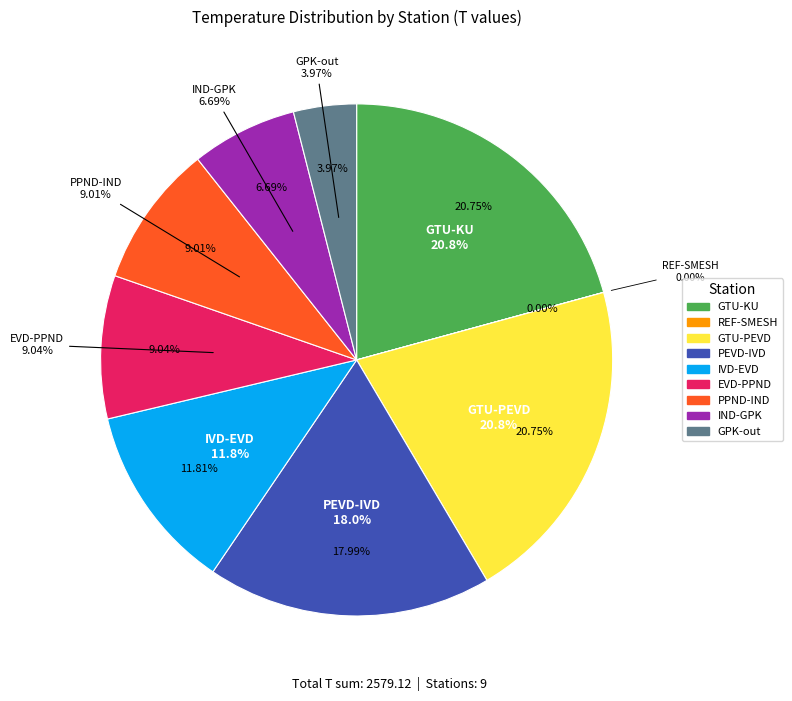

Rank the categories by value from lowest to highest.

REF-SMESH, GPK-out, IND-GPK, PPND-IND, EVD-PPND, IVD-EVD, PEVD-IVD, GTU-KU, GTU-PEVD